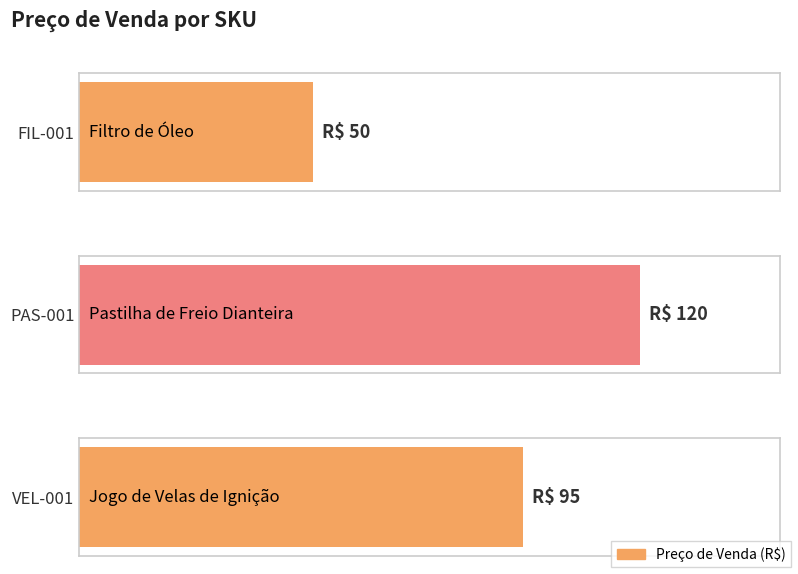

What is the approximate value at VEL-001, to the nearest 5?

95